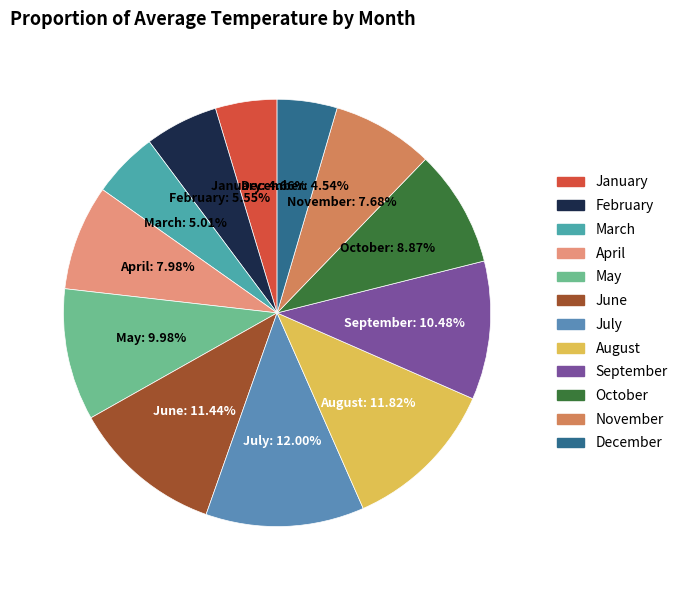

Does May represent more than half of the total?

No